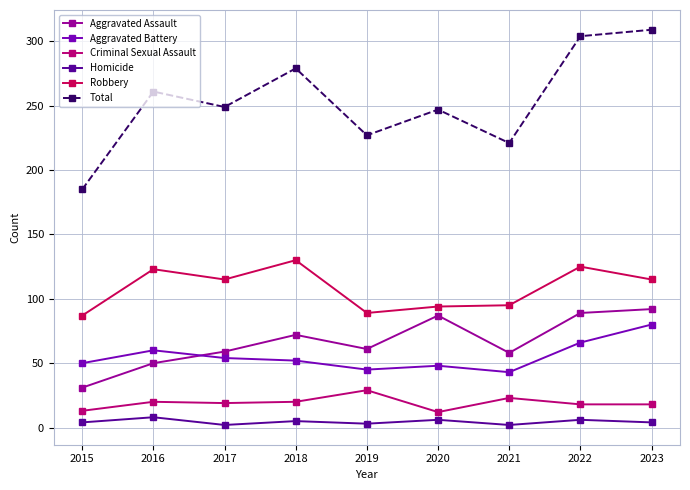

At which category is the sum across all series the highest?

2023